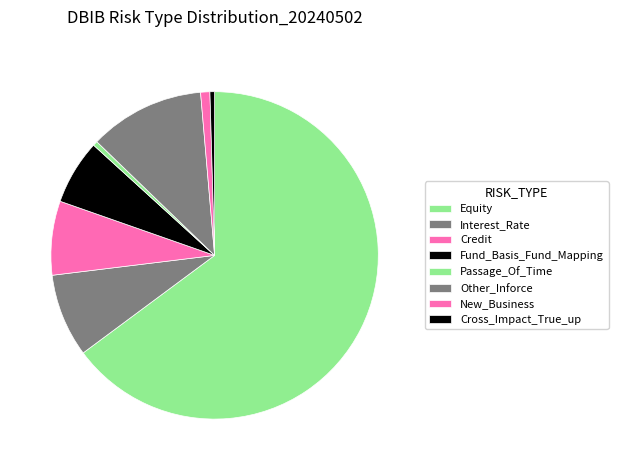

Rank the categories by value from lowest to highest.

Passage_Of_Time, Cross_Impact_True_up, New_Business, Fund_Basis_Fund_Mapping, Credit, Interest_Rate, Other_Inforce, Equity